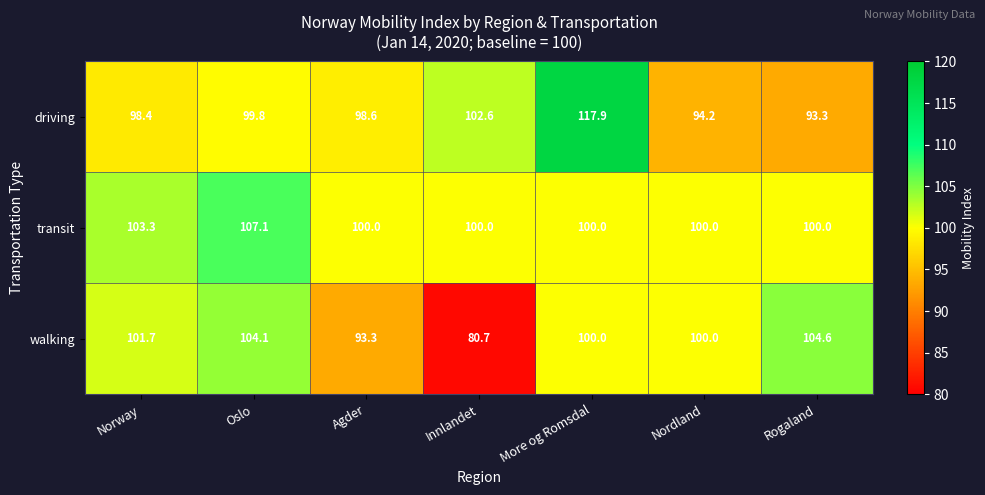

How many series are shown in this chart?

3